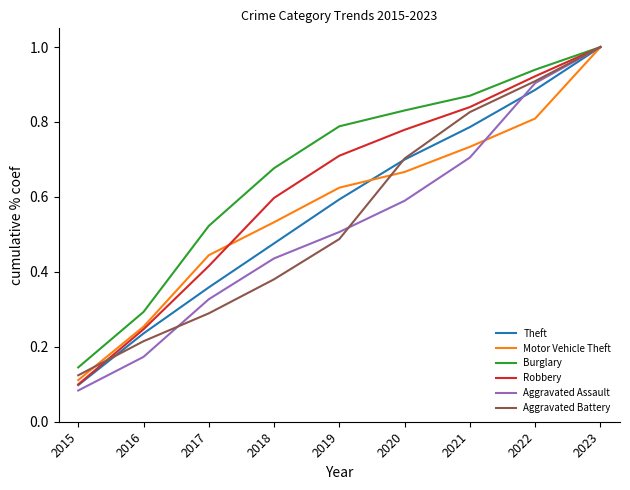

Which category has the lowest value in the Motor Vehicle Theft series?

2015